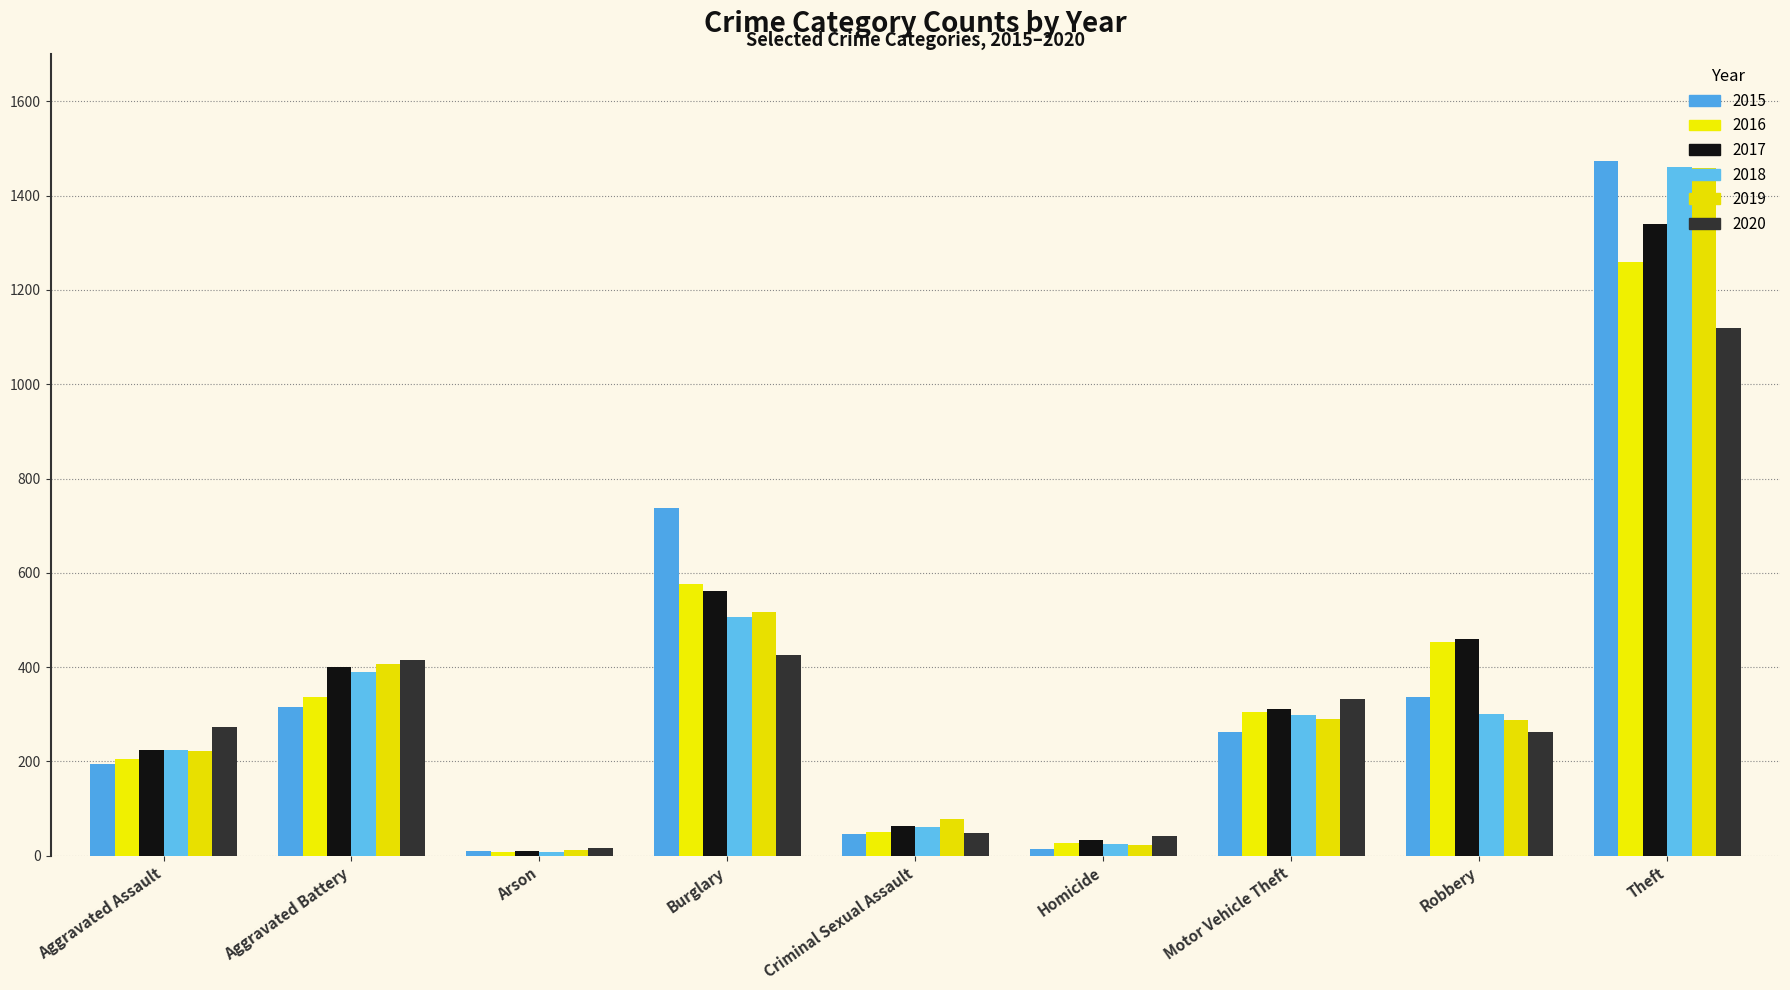

Reading left to right, what are all the values shown in this chart?

2015: 194	316	9	738	46	15	263	337	1474
2016: 206	336	7	576	50	26	304	454	1259
2017: 225	400	10	562	62	33	312	460	1339
2018: 225	389	7	506	60	25	298	301	1461
2019: 223	407	12	517	77	22	290	287	1459
2020: 273	415	17	425	48	41	333	263	1120